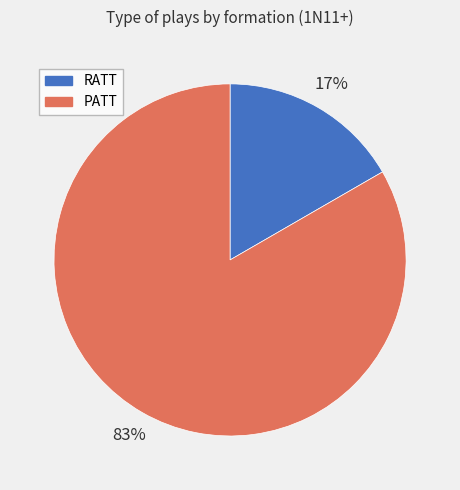

Is the sum of PATT and RATT greater than half?

Yes